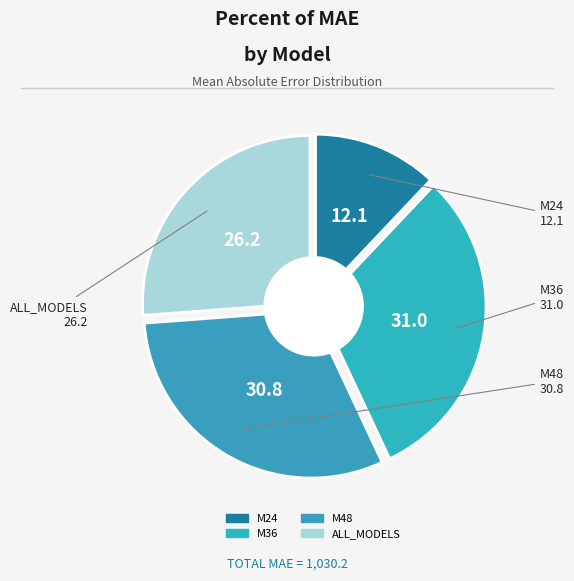

True or false: M24 accounts for 18% of the total.

False